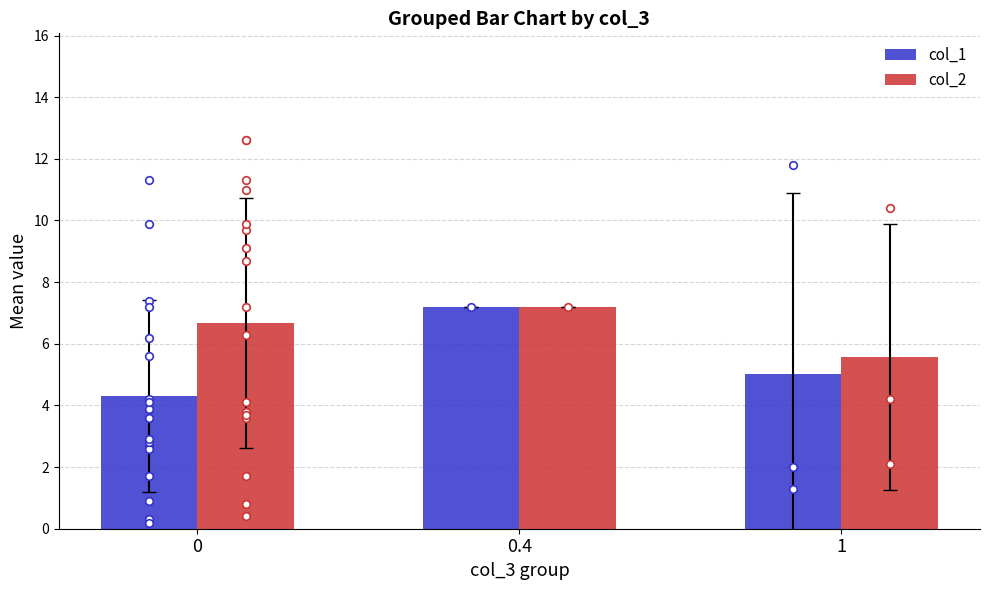

Is the value of col_1 at 1 greater than the value of col_2 at 0?

No